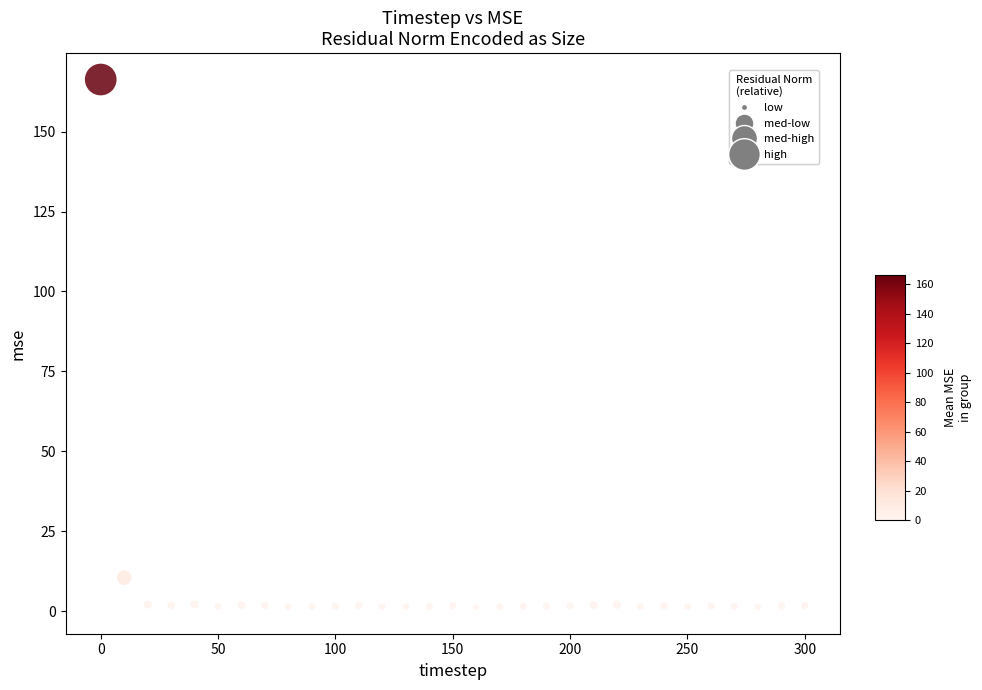

What Y value in the scatter plot is closest to 83?

10.5